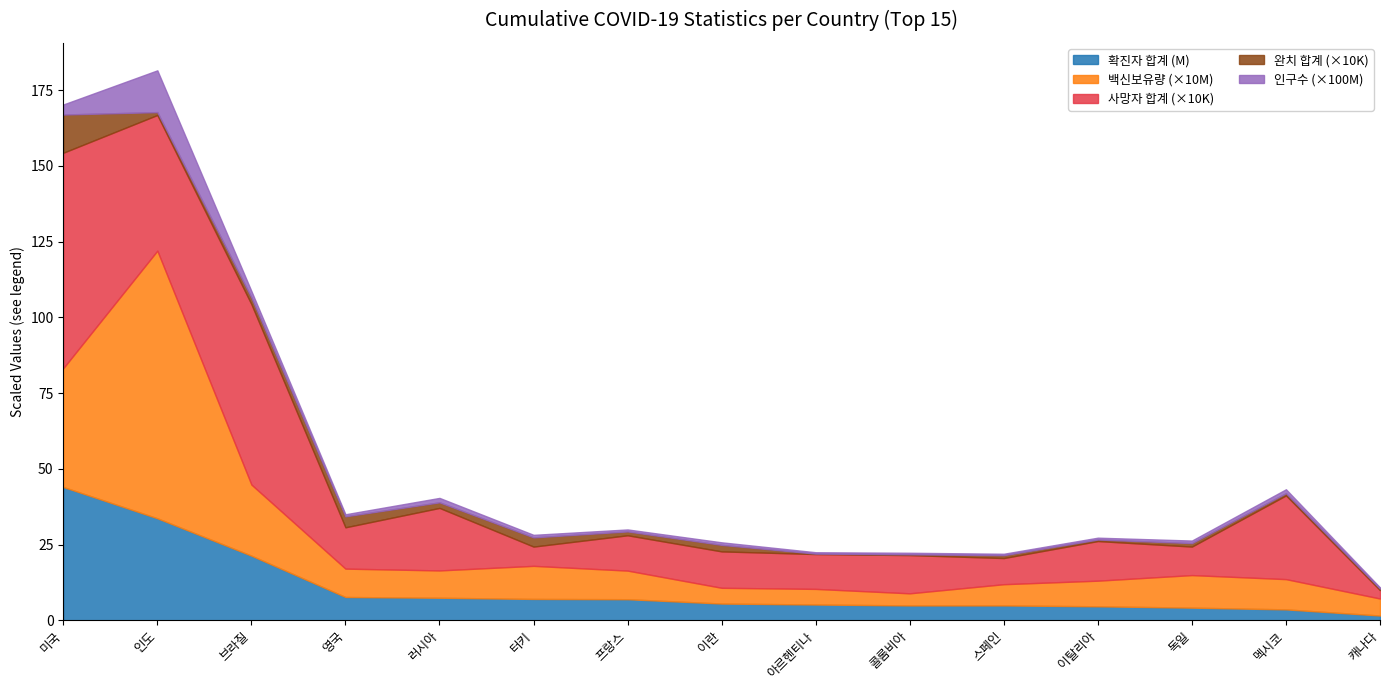

What is the difference between the second highest and second lowest values in the 인구수 series?

285806877